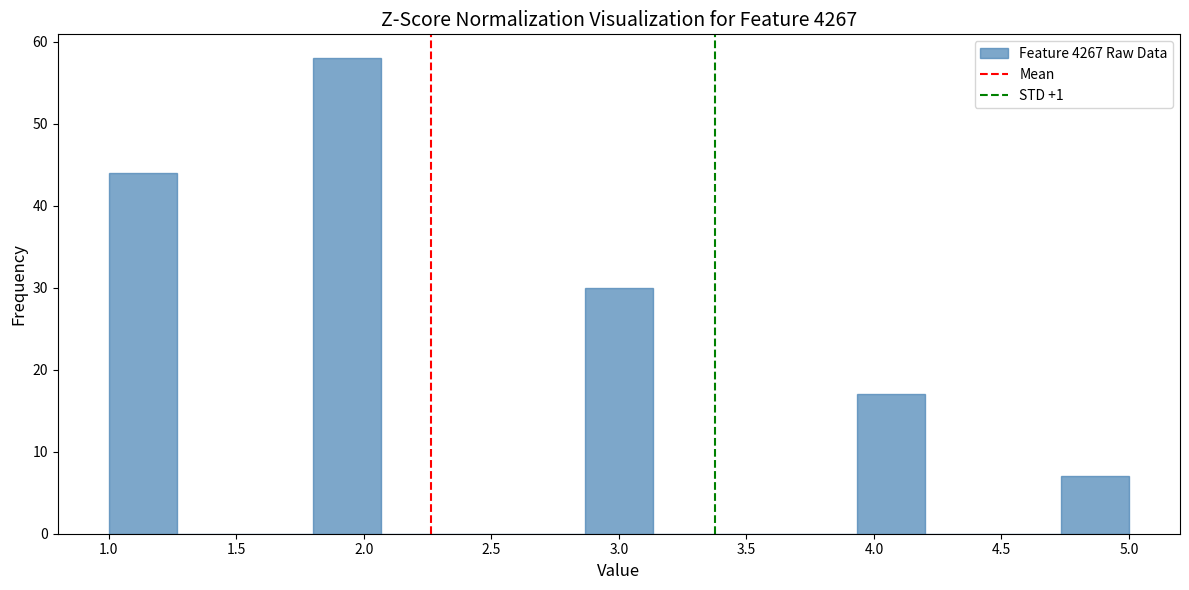

Reading left to right, transcribe this chart: for each bar, give the range it covers on the x-axis and its height. Neither the bar edges nor the heights are printed on the chart, so give them approximately, as read against the axes.

1.00 to 1.25: 44
1.25 to 1.55: 0
1.55 to 1.80: 0
1.80 to 2.05: 58
2.05 to 2.35: 0
2.35 to 2.60: 0
2.60 to 2.85: 0
2.85 to 3.15: 30
3.15 to 3.40: 0
3.40 to 3.65: 0
3.65 to 3.95: 0
3.95 to 4.20: 17
4.20 to 4.45: 0
4.45 to 4.75: 0
4.75 to 5.00: 7